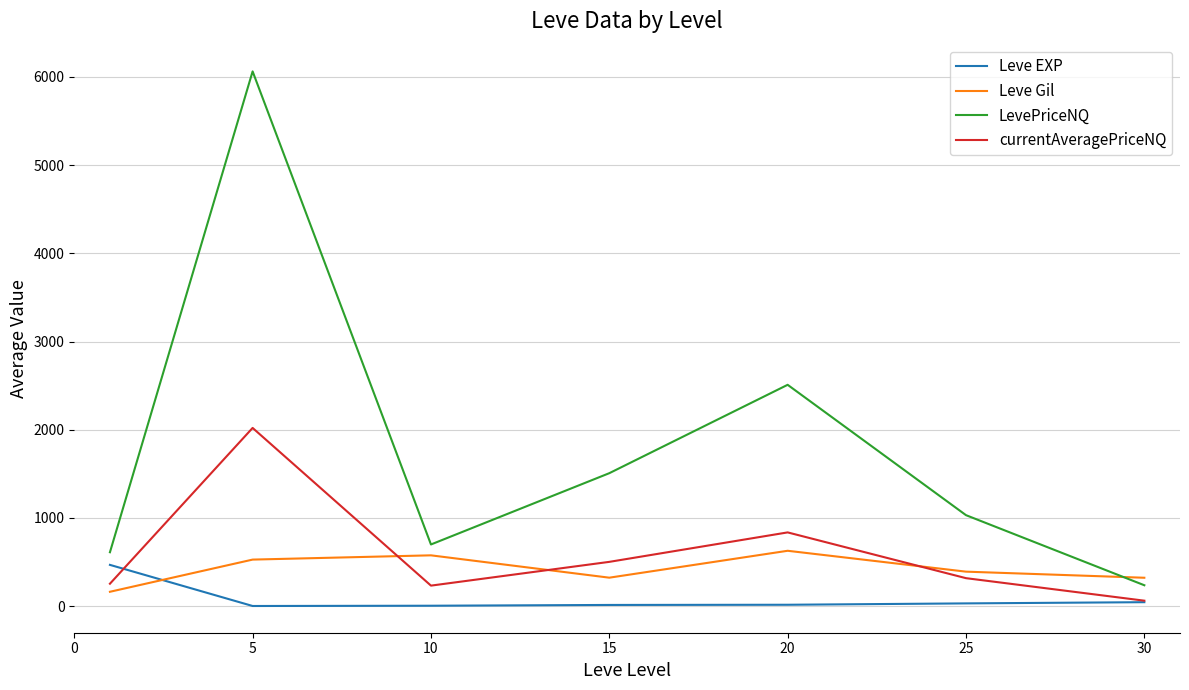

Does the chart display data point markers on the line(s)?

No